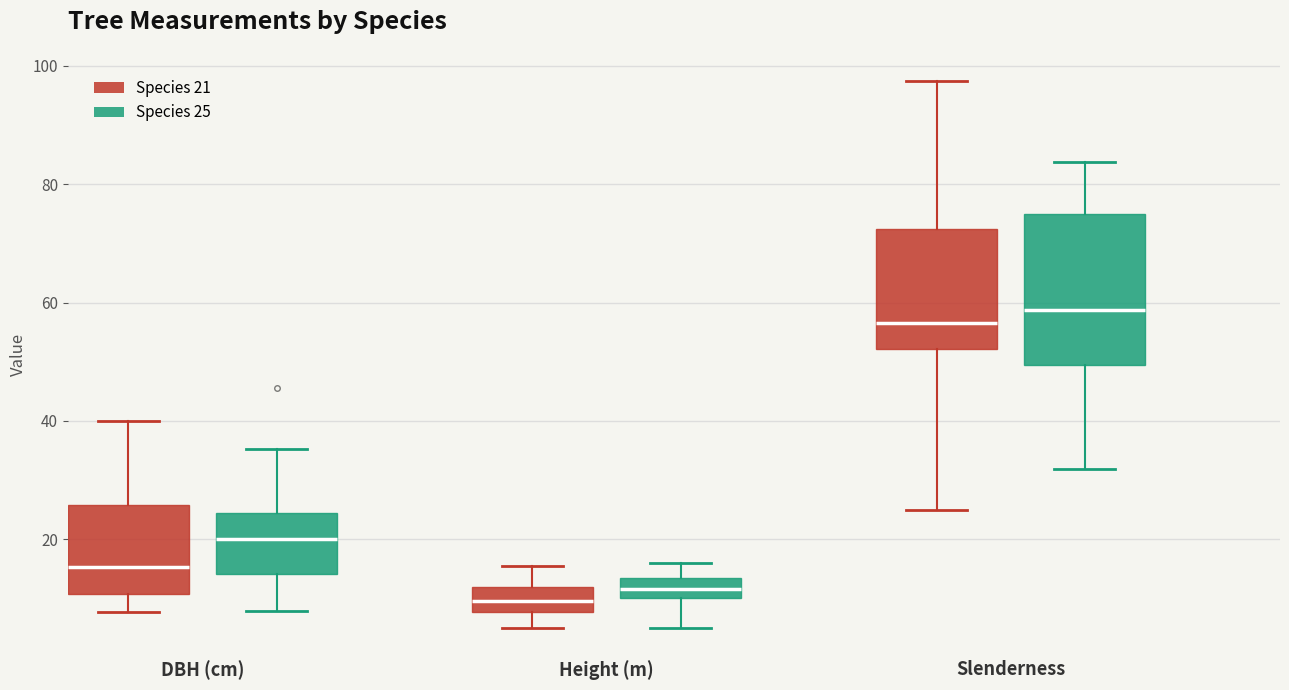

Which box is the tallest, from its lower edge to its upper edge?

Slenderness (Species 25)